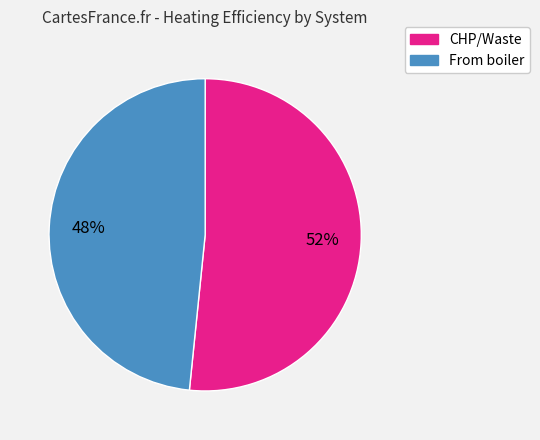

Which slice is the smallest?

From boiler